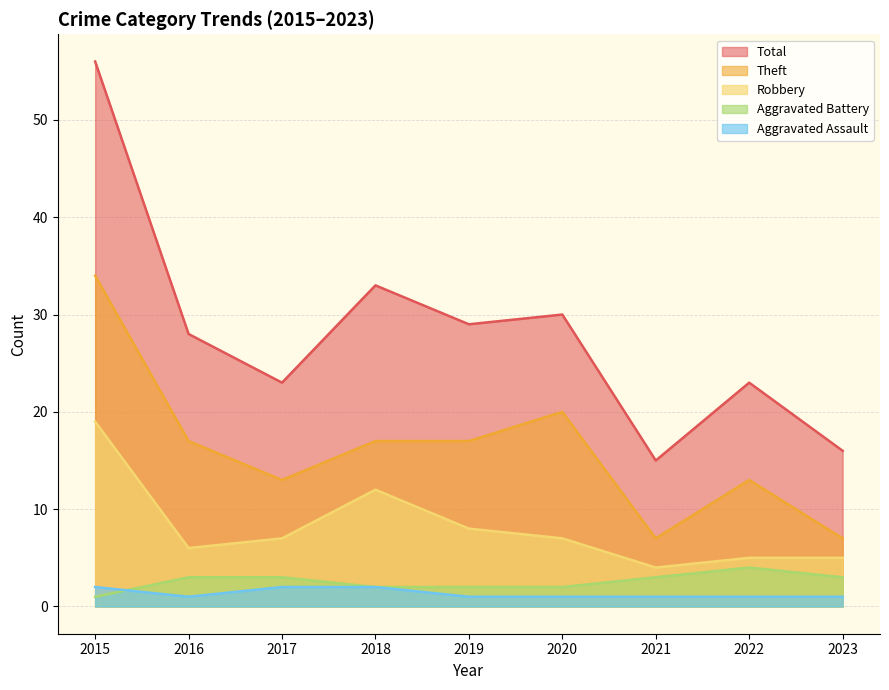

Which series has the largest range (max minus min)?

Total